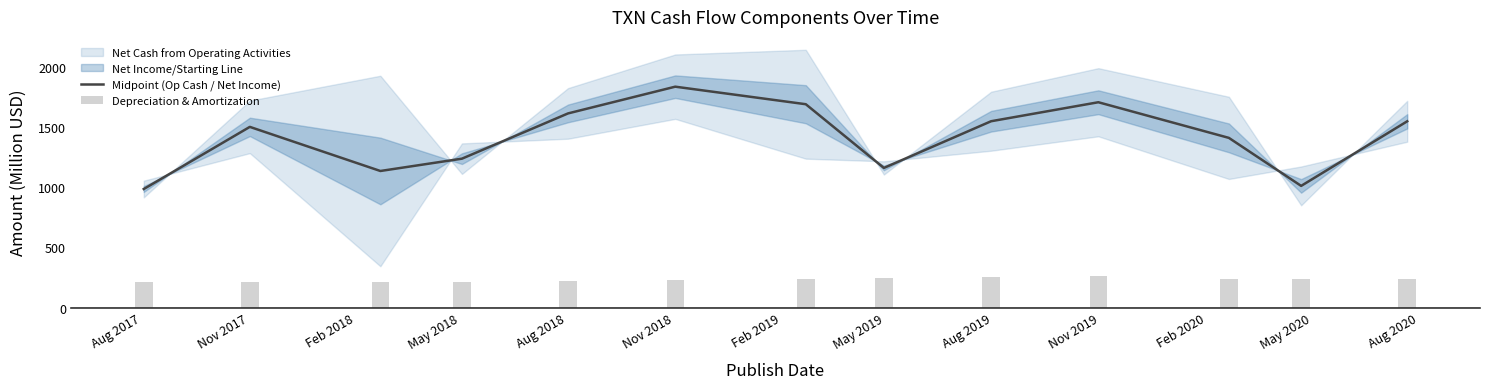

Reading right to left, extract all data points from this chart.

1550.0	1012.5	1412.0	1708.5	1550.5	1162.0	1692.0	1838.0	1615.5	1239.0	1136.5	1503.5	986.5